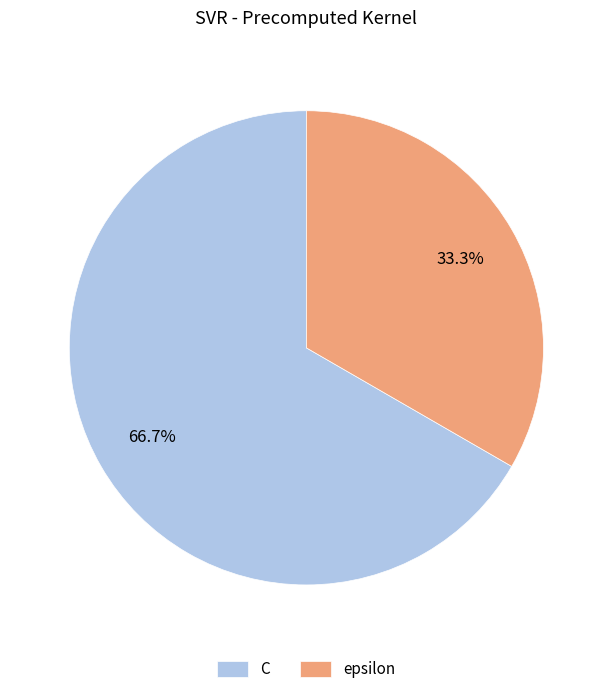

Is C the majority of the pie?

Yes